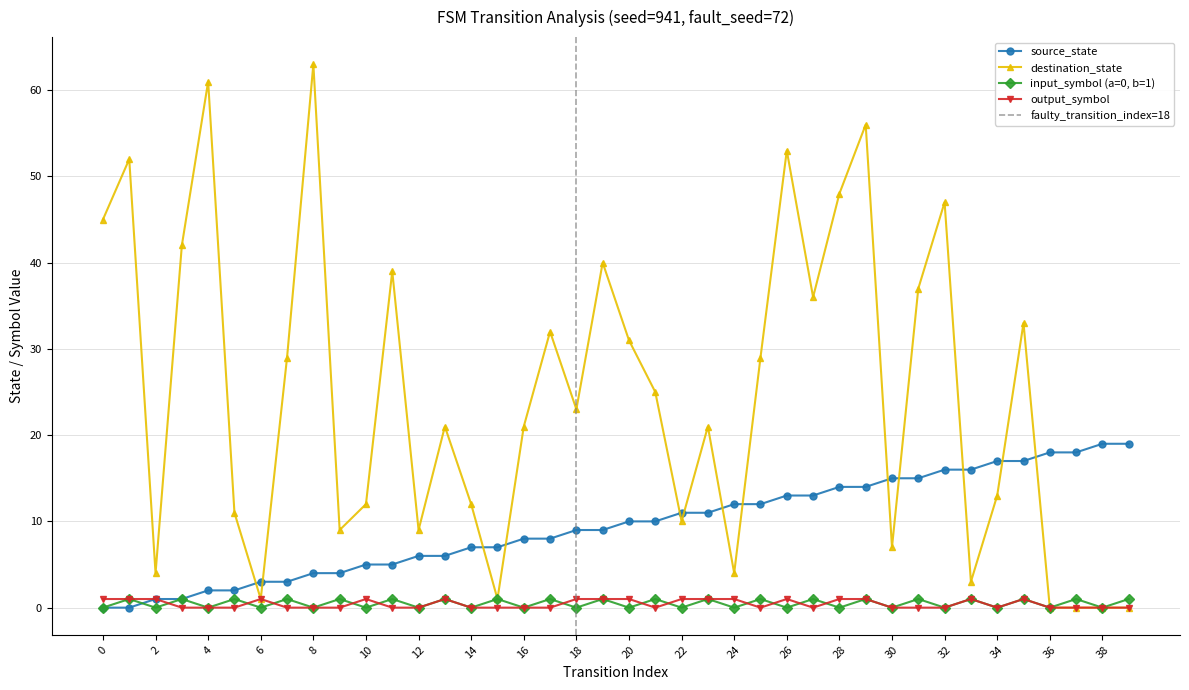

Where is the first local minimum for destination_state?

2